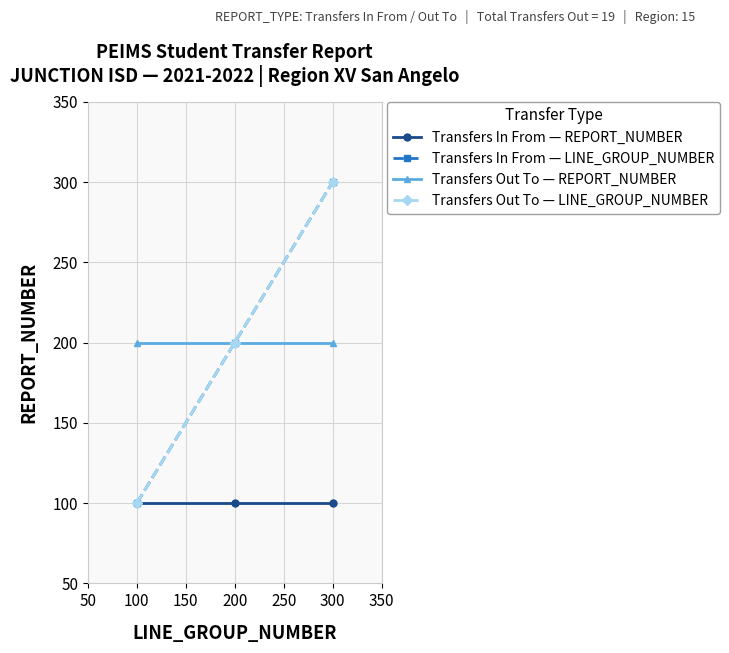

What value does the Transfers In From — REPORT_NUMBER series have at 100?

100